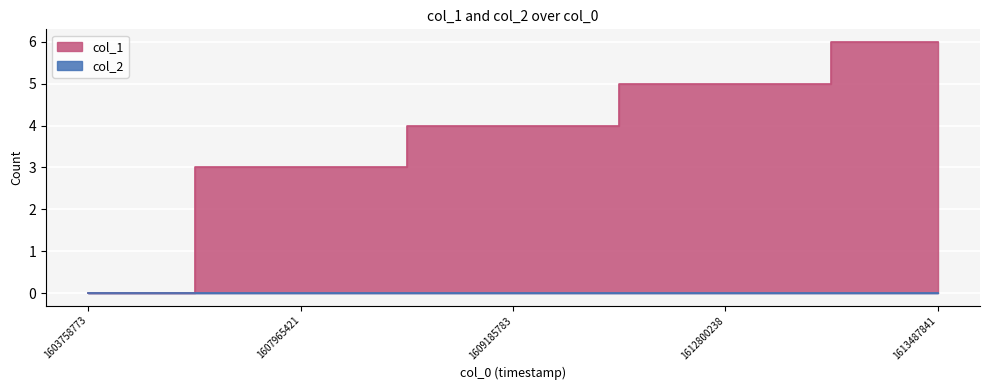

What is the difference between the values at 1613487841 and 1607965421?

3